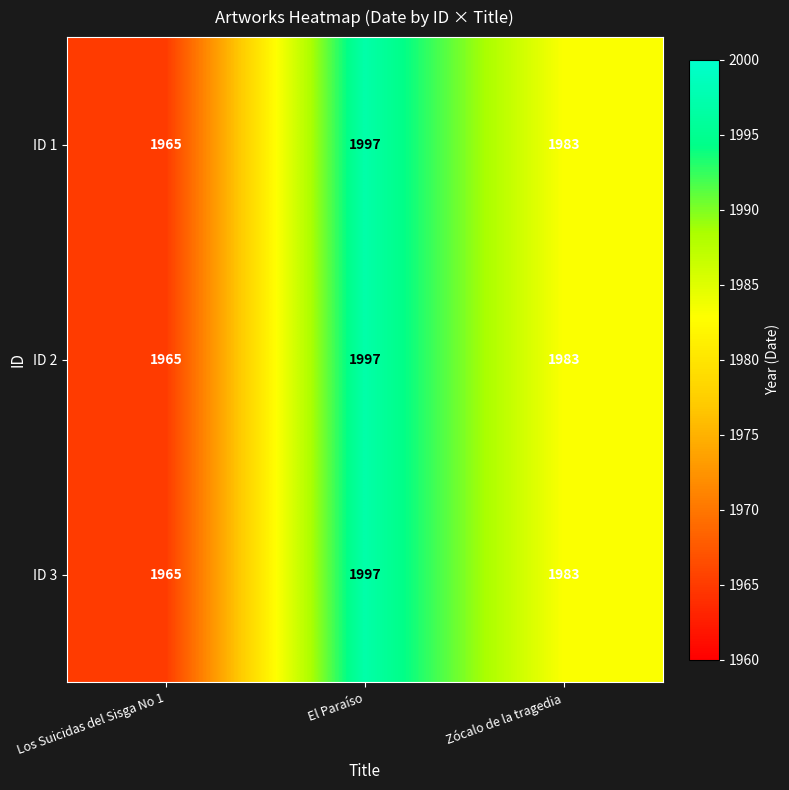

What is the average value of the ID 2 series?

1982